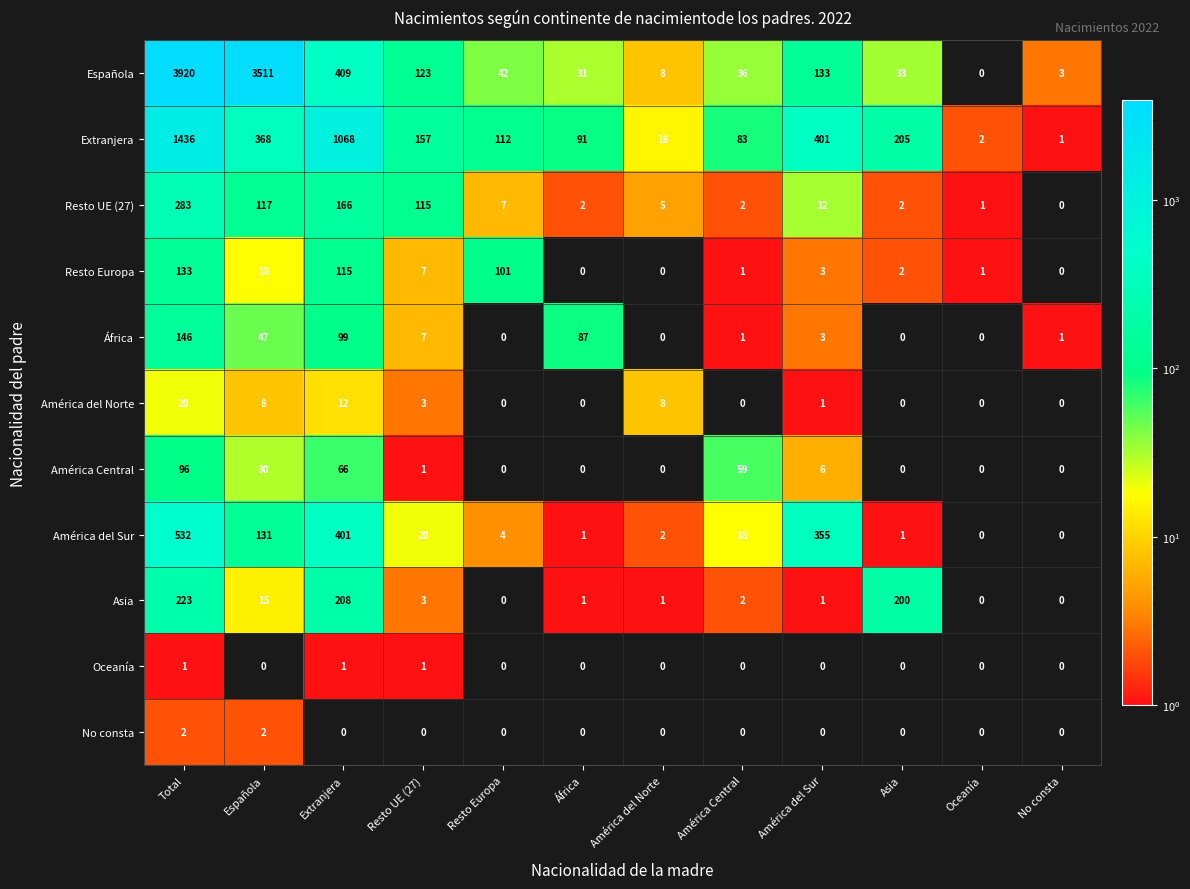

What is the difference between the maximum and minimum values in the Asia series?

223